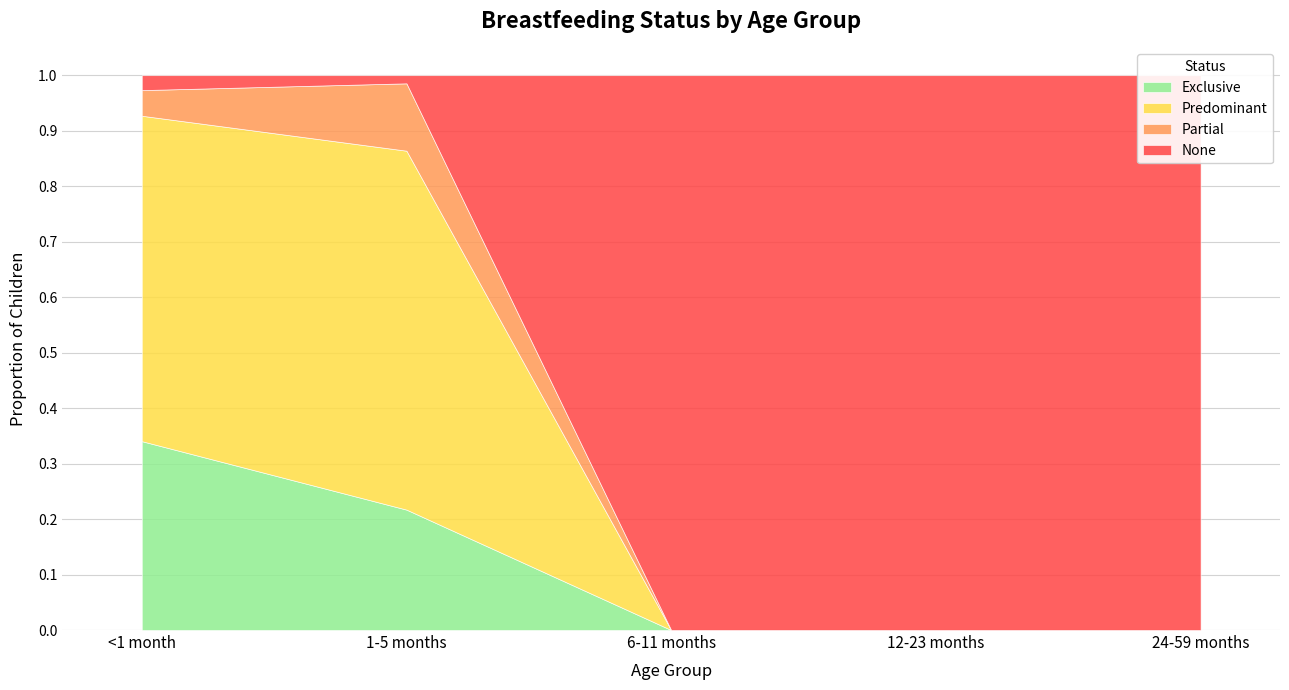

List the labels in order of None value, largest first.

6-11 months, 12-23 months, 24-59 months, <1 month, 1-5 months